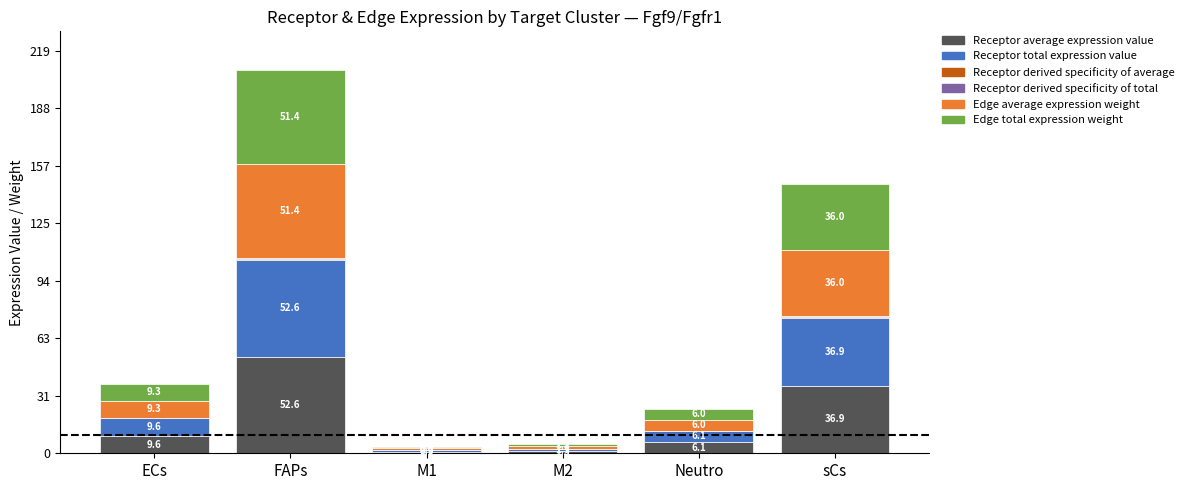

At which category is the sum across all series the highest?

FAPs